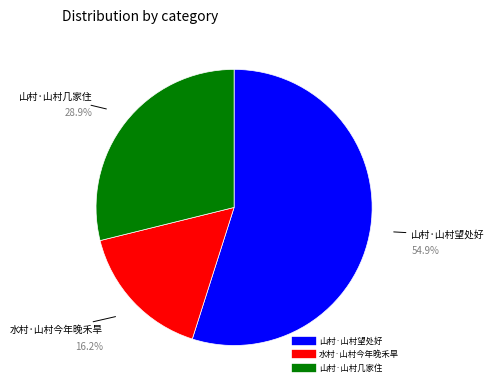

Which slice is the largest?

山村·山村望处好